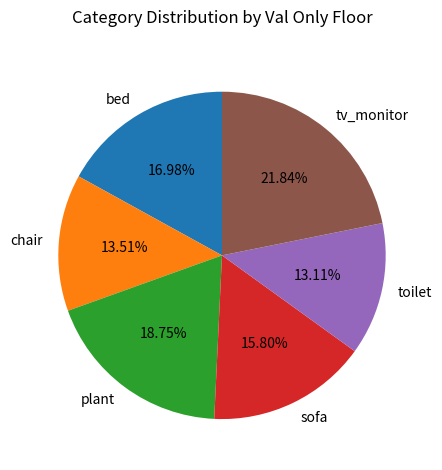

How many slices are in this pie chart?

6